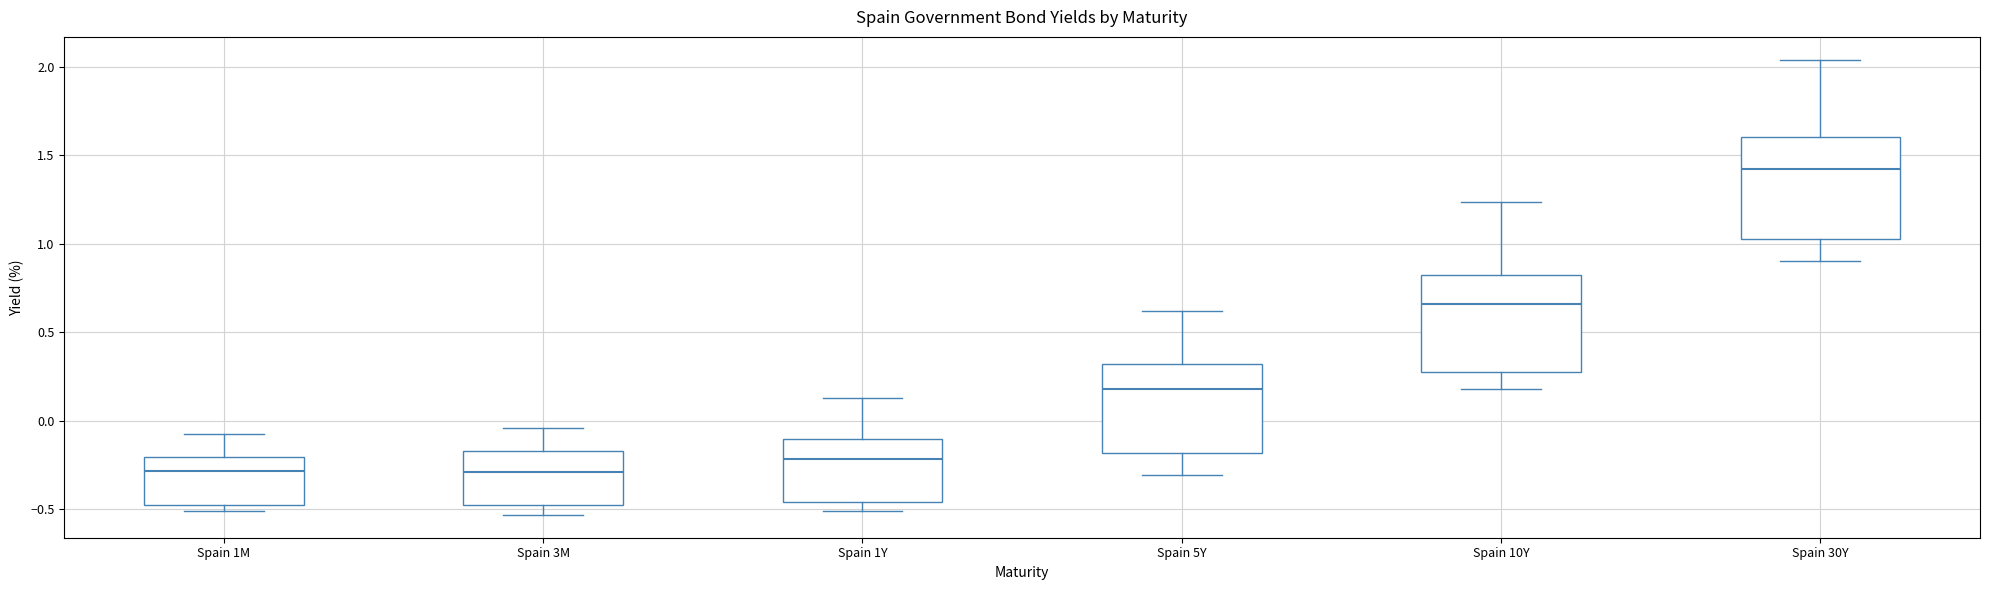

Where does the median line of the box for Spain 1M sit on the y-axis? The values are not printed on the chart, so give them approximately, as read against the axis.

-0.30